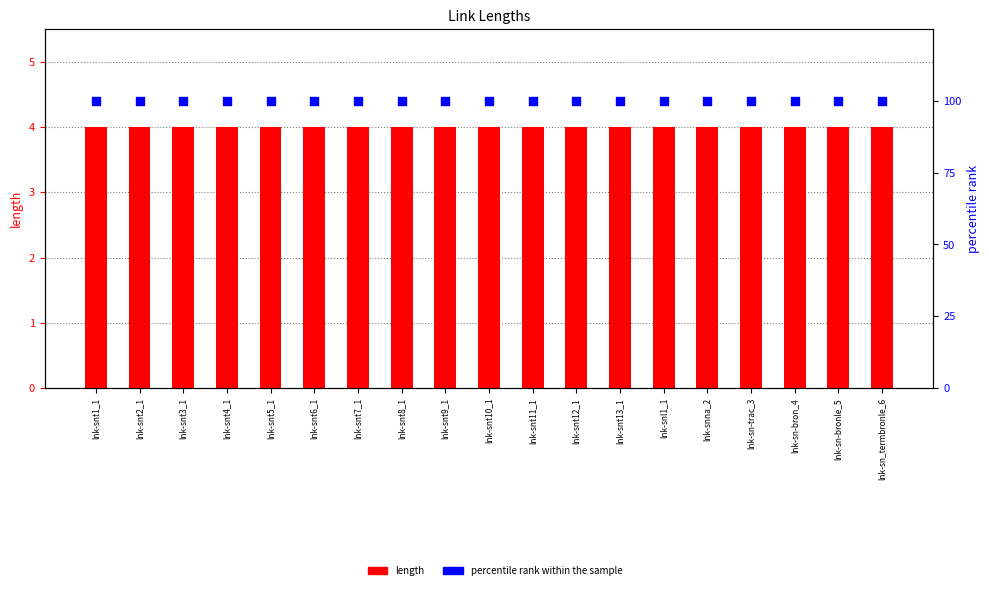

Is the value of percentile rank within the sample at lnk-snt4_1 greater than the value of length at lnk-snt13_1?

Yes